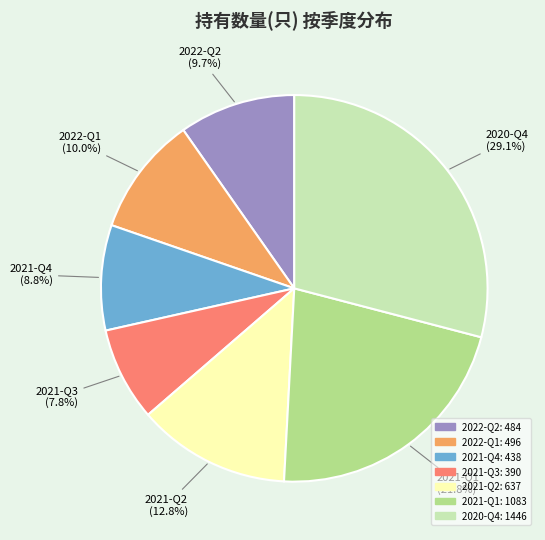

Approximately how many times larger is the value at 2022-Q1 compared to 2021-Q1?

0.5